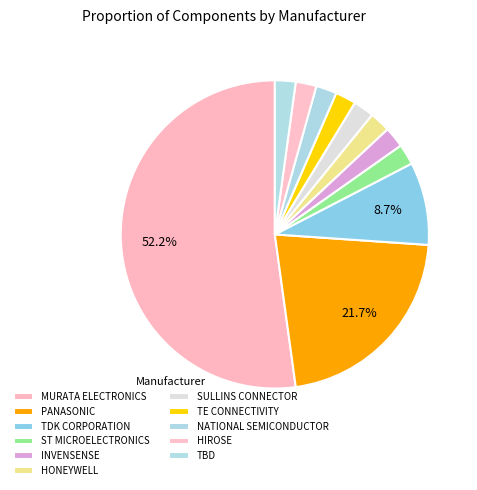

How many slices are in this pie chart?

11